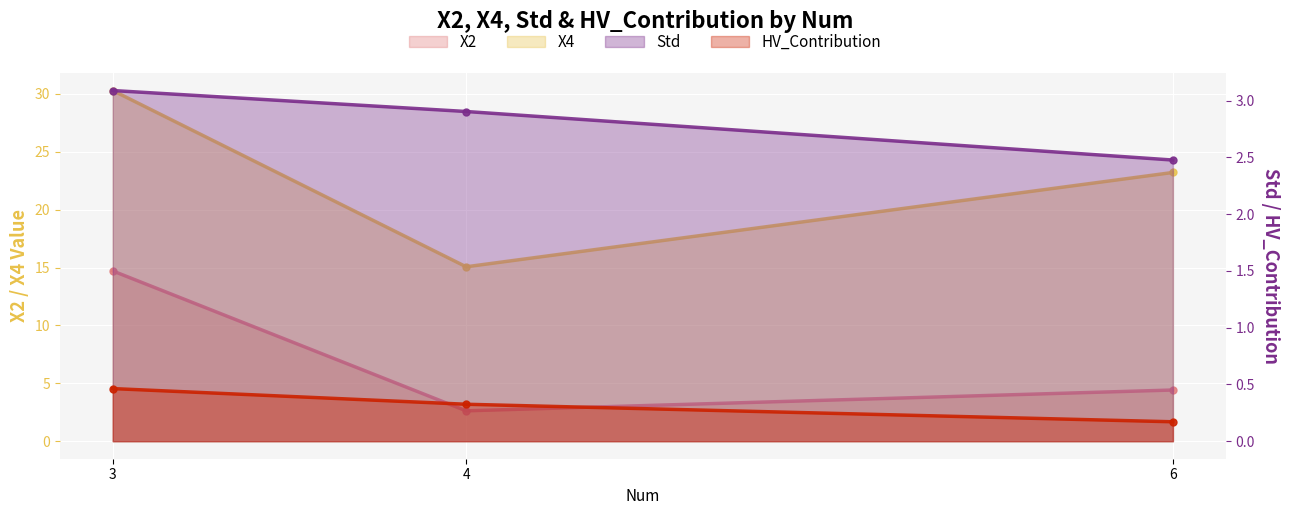

True or false: X2 has a value of 19.6 at 3.

False